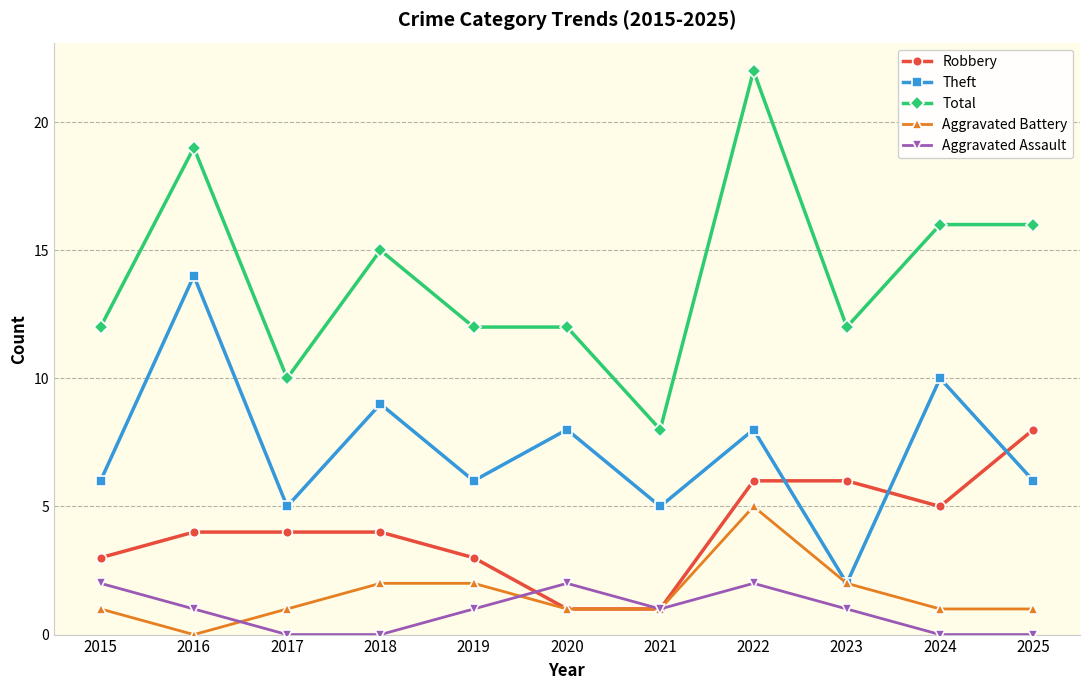

Which label corresponds to the largest value in the chart?

2022